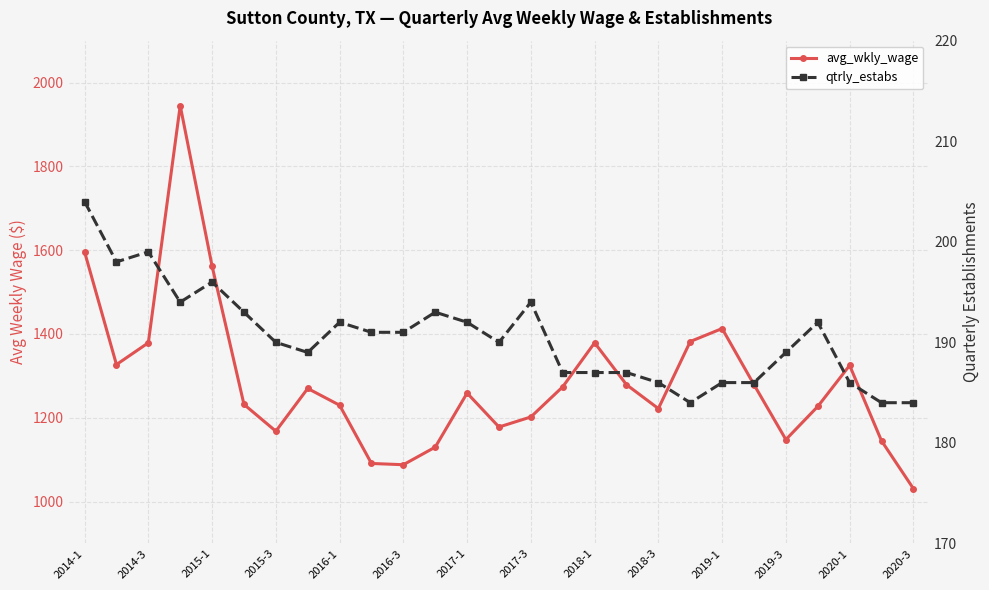

At how many categories does at least one series exceed 1688?

1